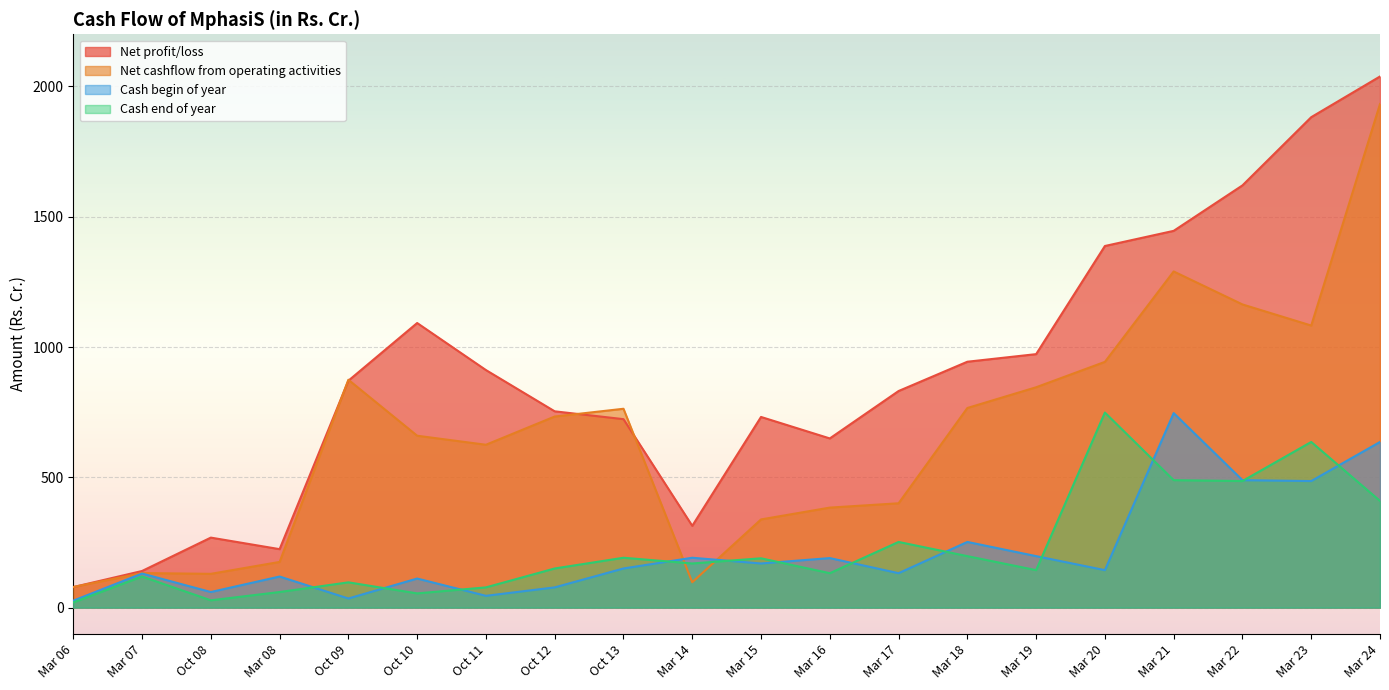

How many lines are shown in the chart?

4